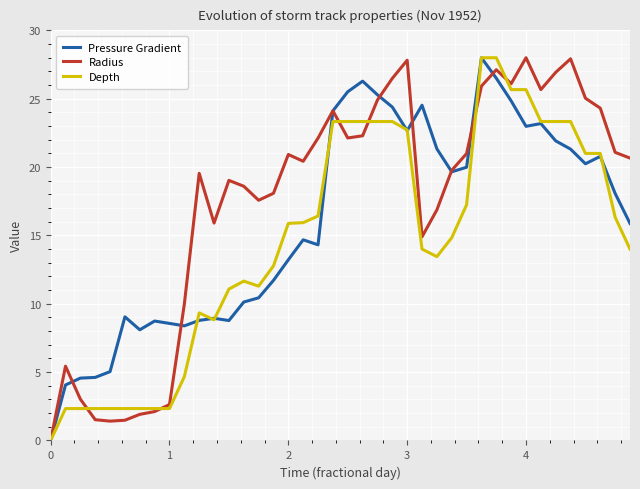

List the series in order of their overall mean, lowest first.

Depth, Pressure Gradient, Radius